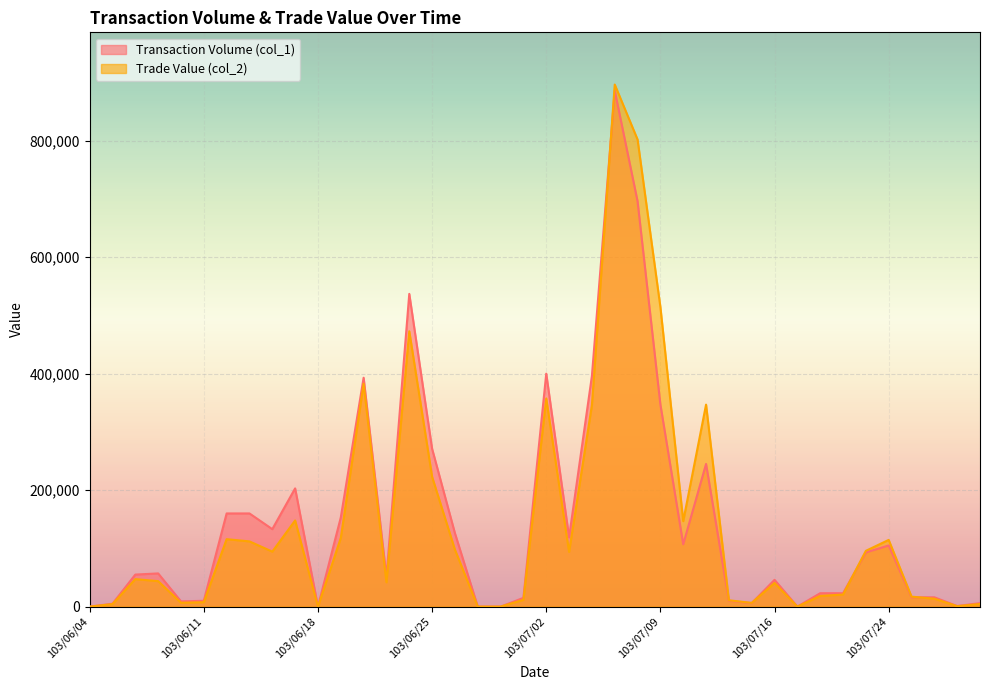

What is the label of the 19th point from the left?

103/06/30